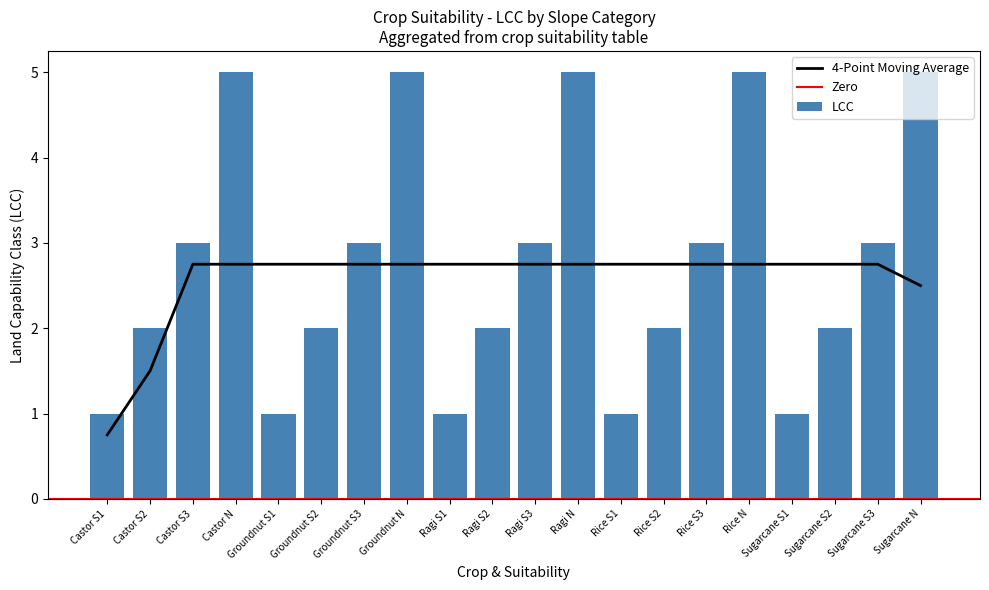

Rank the categories by value from highest to lowest.

Castor N, Groundnut N, Ragi N, Rice N, Sugarcane N, Castor S3, Groundnut S3, Ragi S3, Rice S3, Sugarcane S3, Castor S2, Groundnut S2, Ragi S2, Rice S2, Sugarcane S2, Castor S1, Groundnut S1, Ragi S1, Rice S1, Sugarcane S1